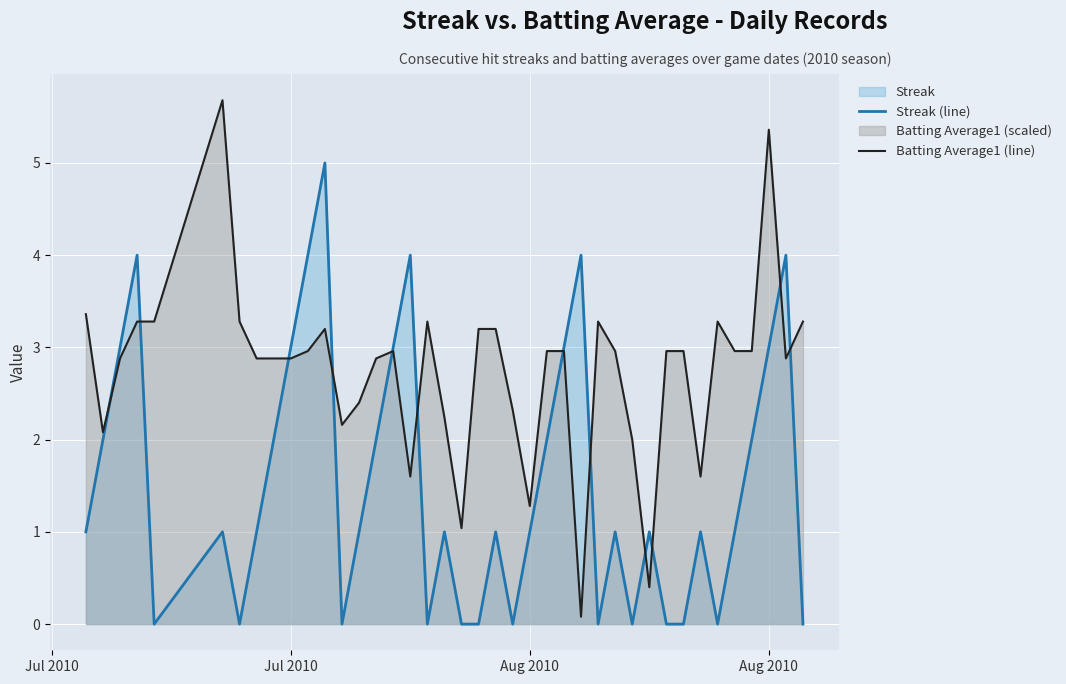

How many lines are shown in the chart?

2